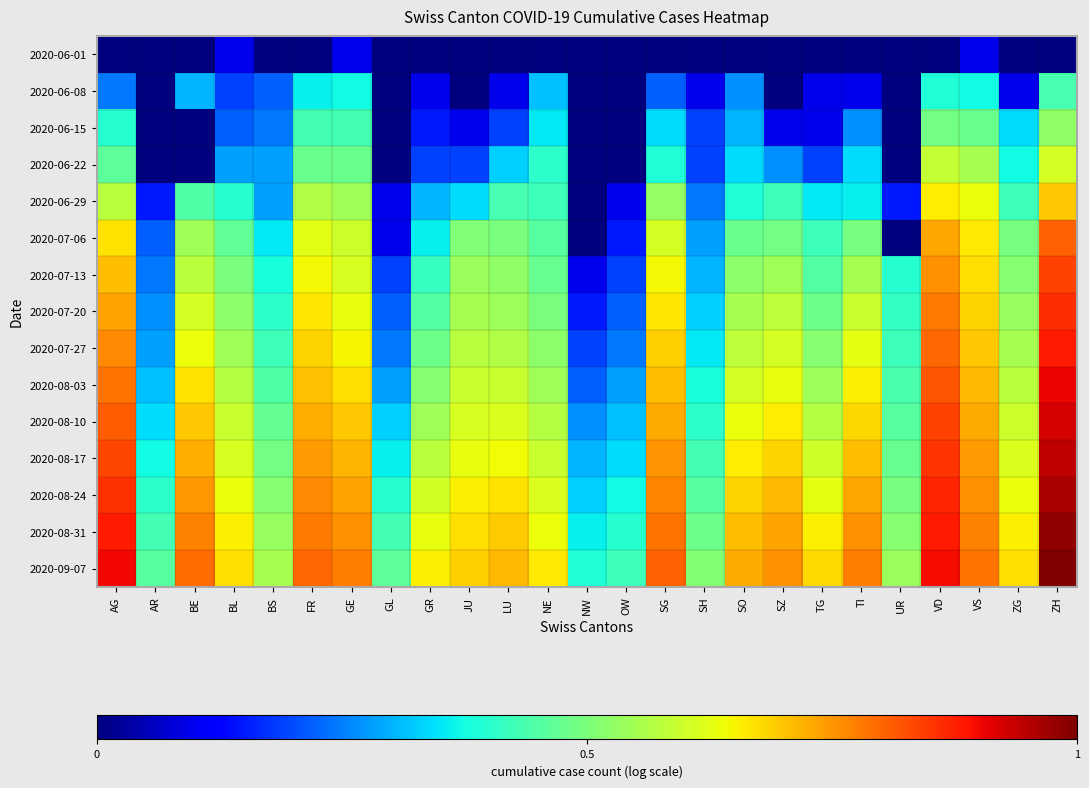

What is the greatest value displayed?

7.3